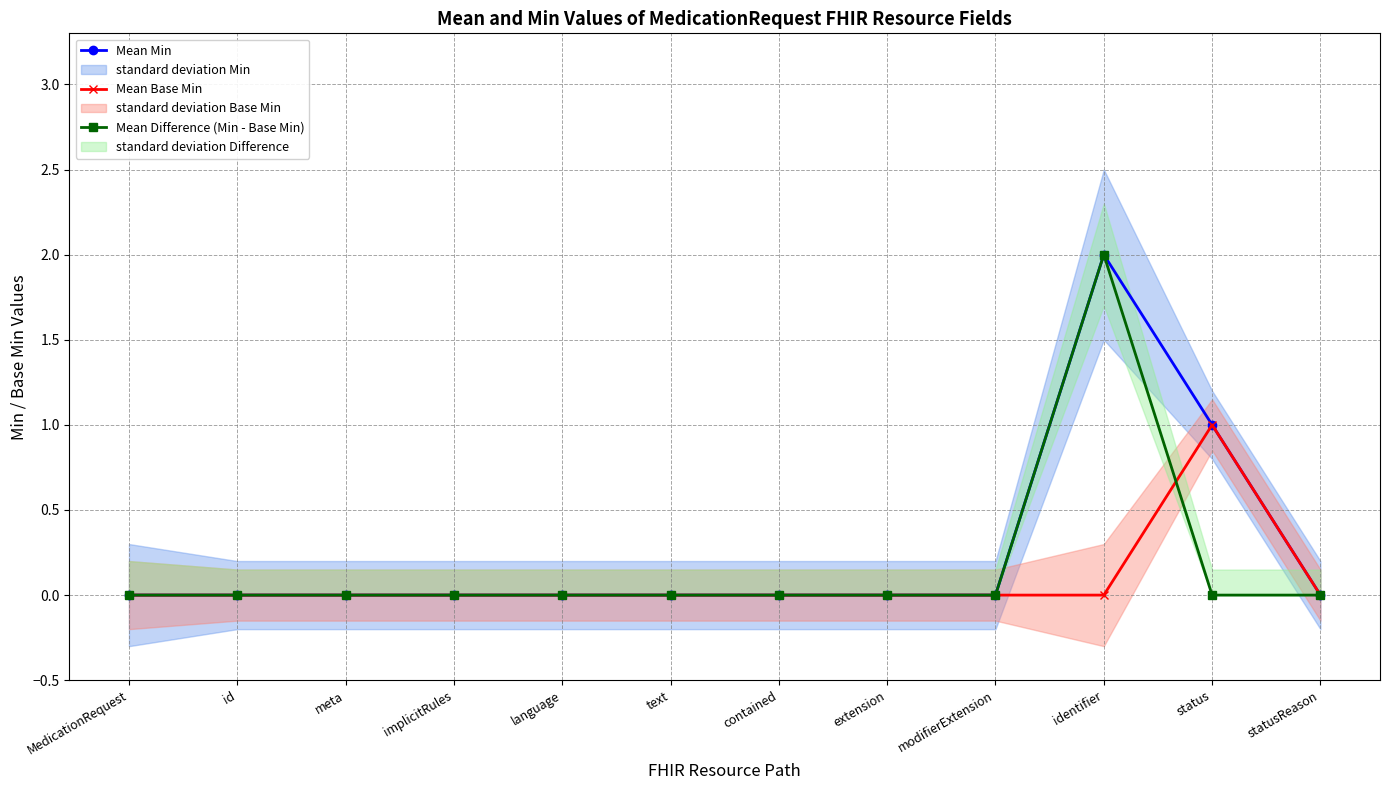

Does the chart display data point markers on the line(s)?

Yes